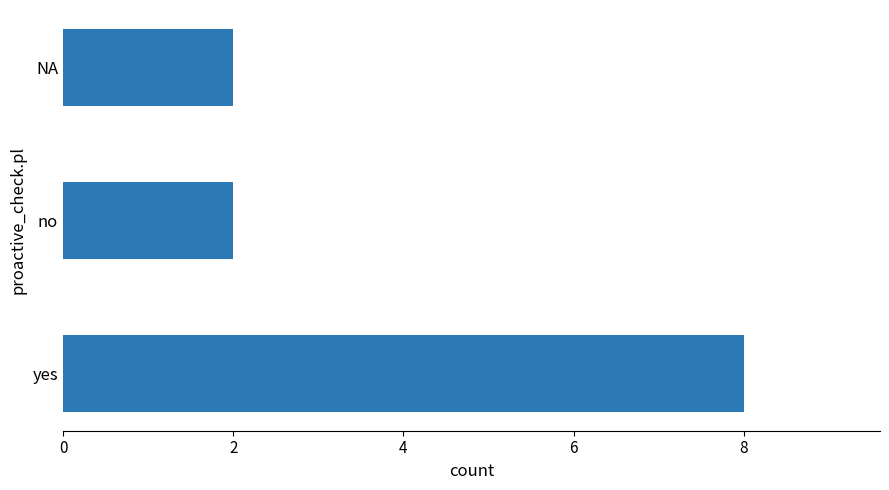

What is the sum of all values?

12